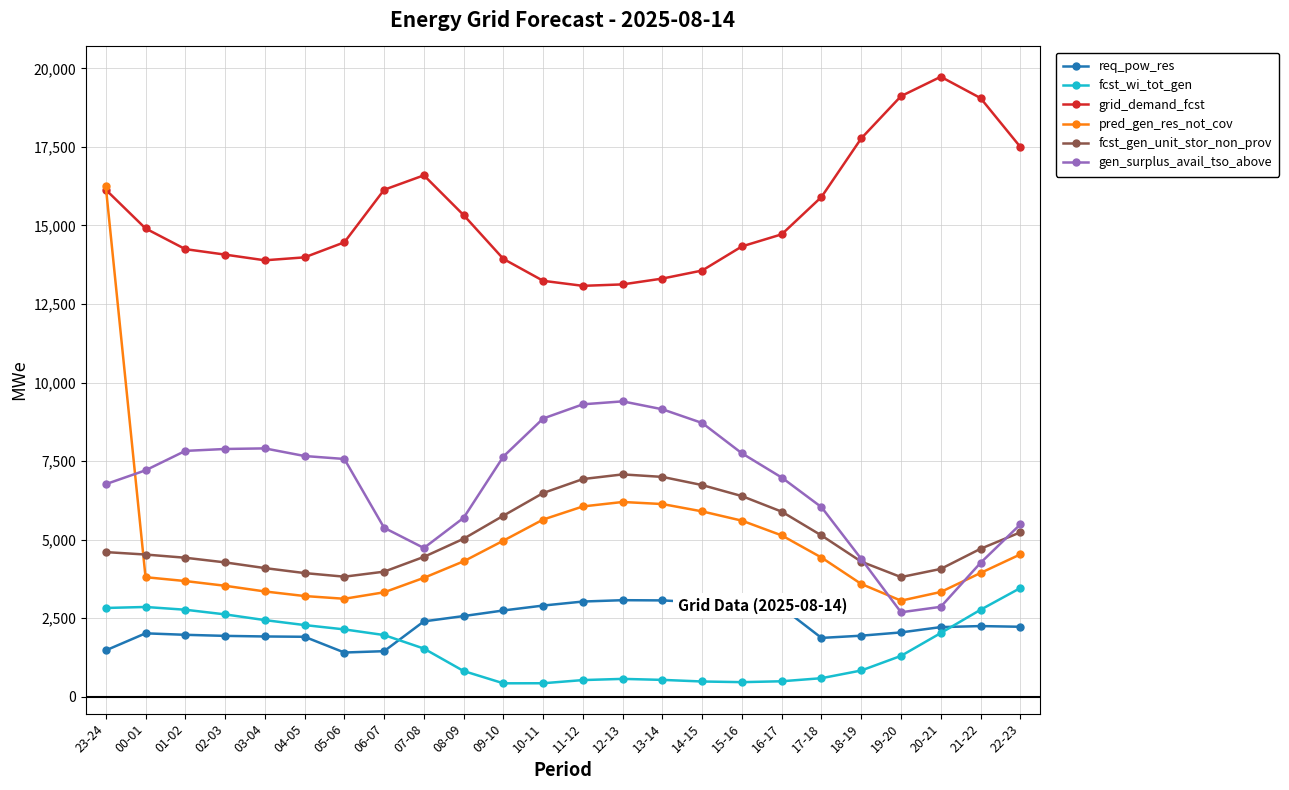

What is the minimum value shown in the chart?

425